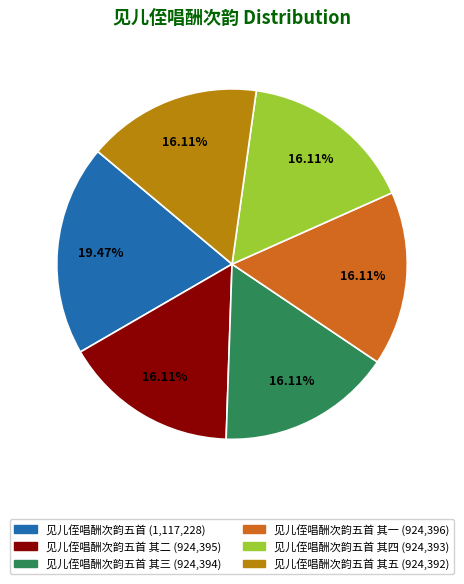

How many slices are in this pie chart?

6